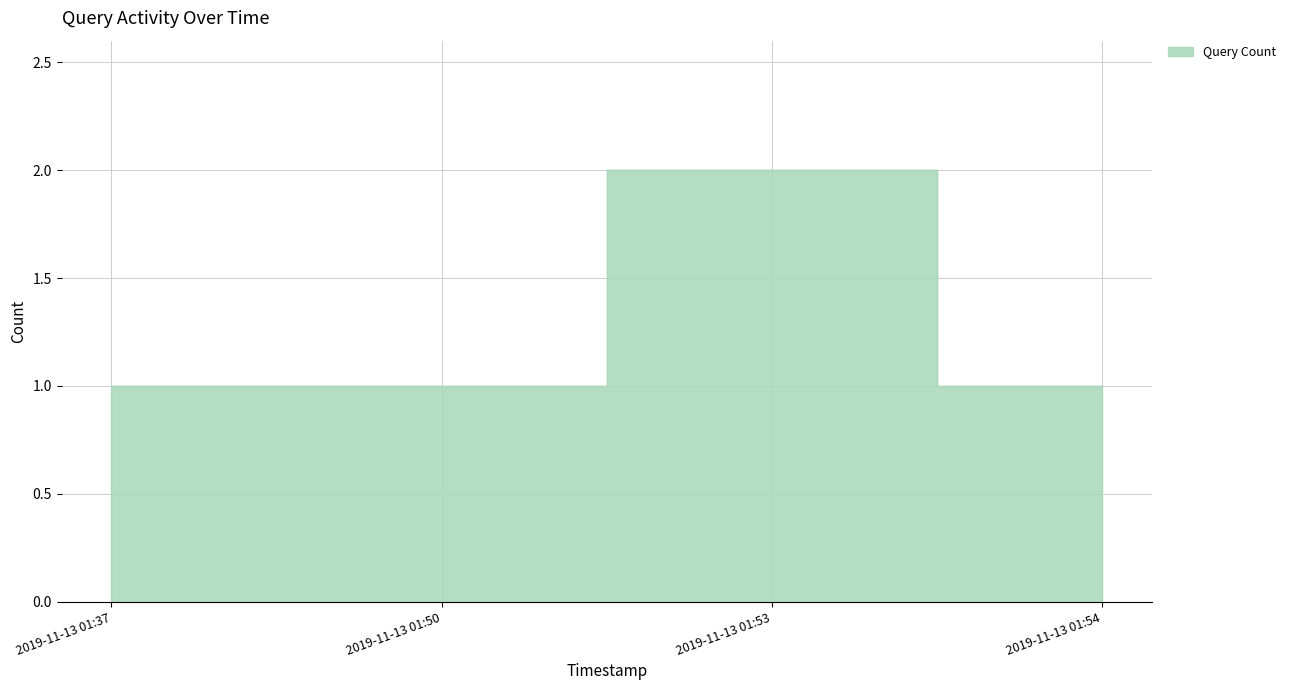

Which label corresponds to the smallest value in the chart?

2019-11-13 01:37